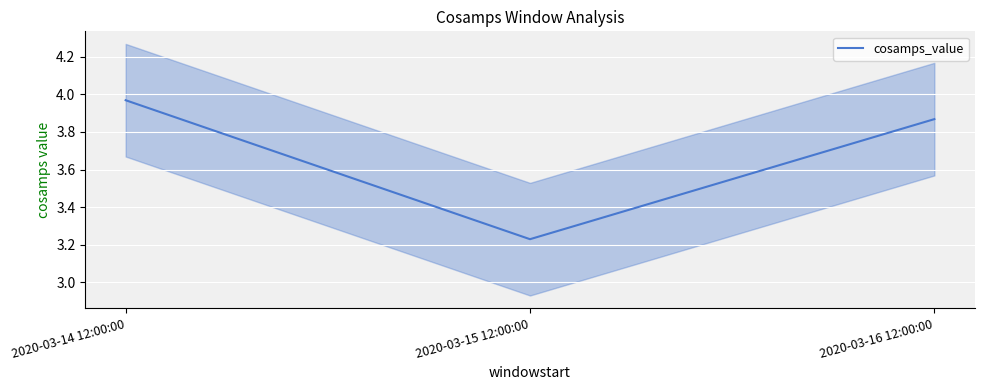

What is the sum of all values?

11.1